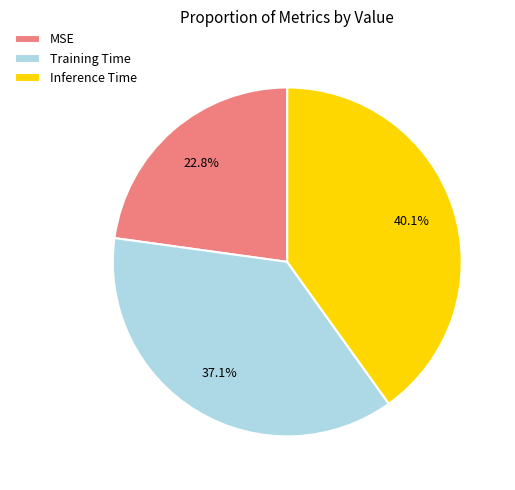

Count the number of slices in the pie.

3